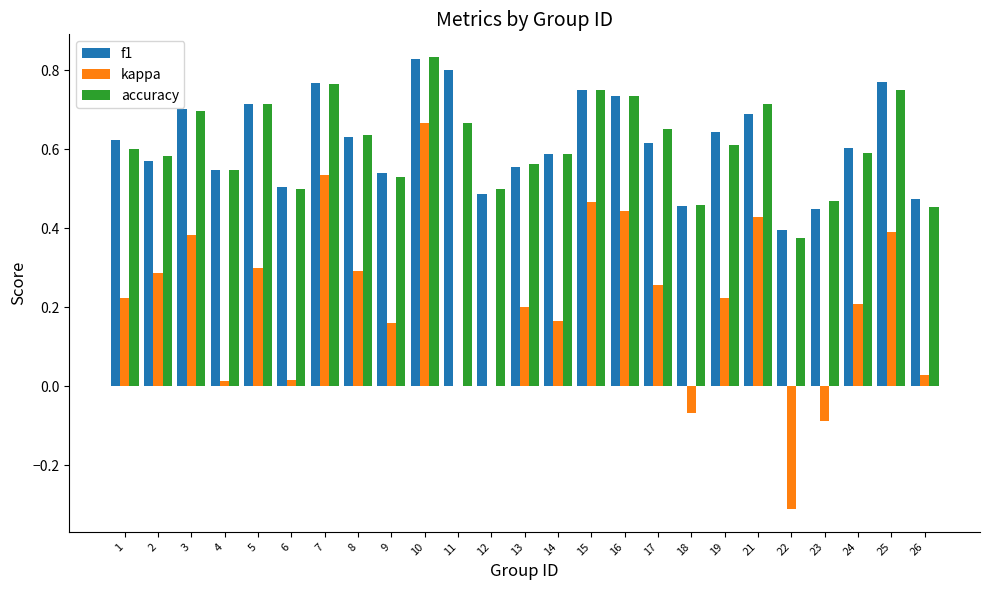

The f1 series shows 0.2 at 1. True or false?

False